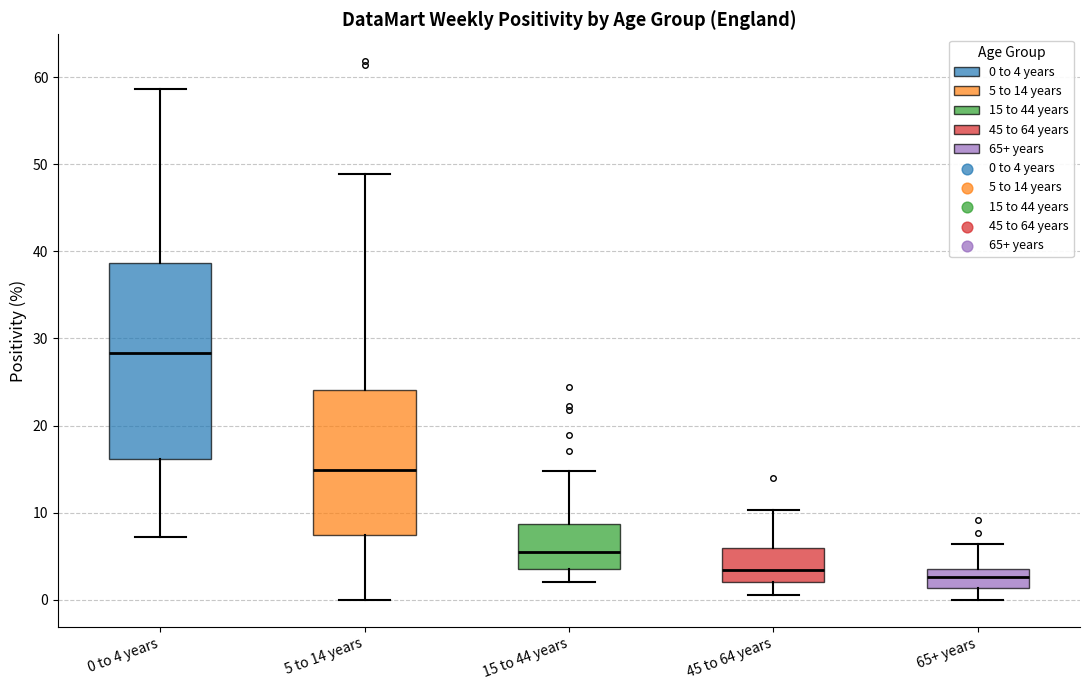

Which box's median line is the highest?

0 to 4 years